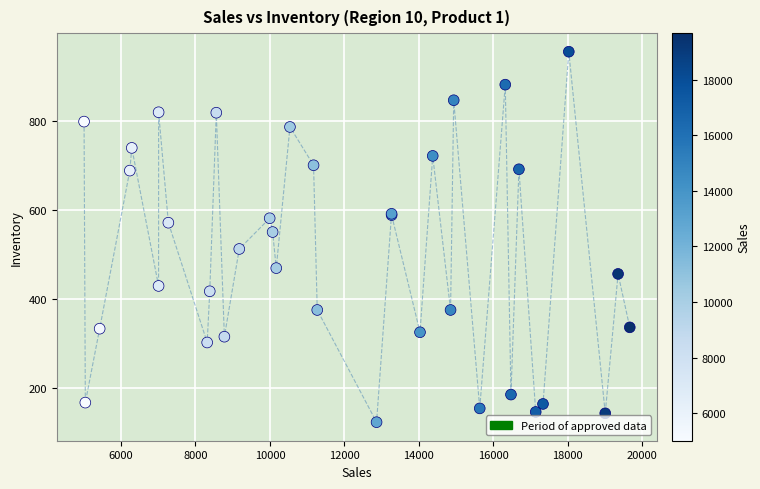

What Y value in the scatter plot is closest to 539?

550